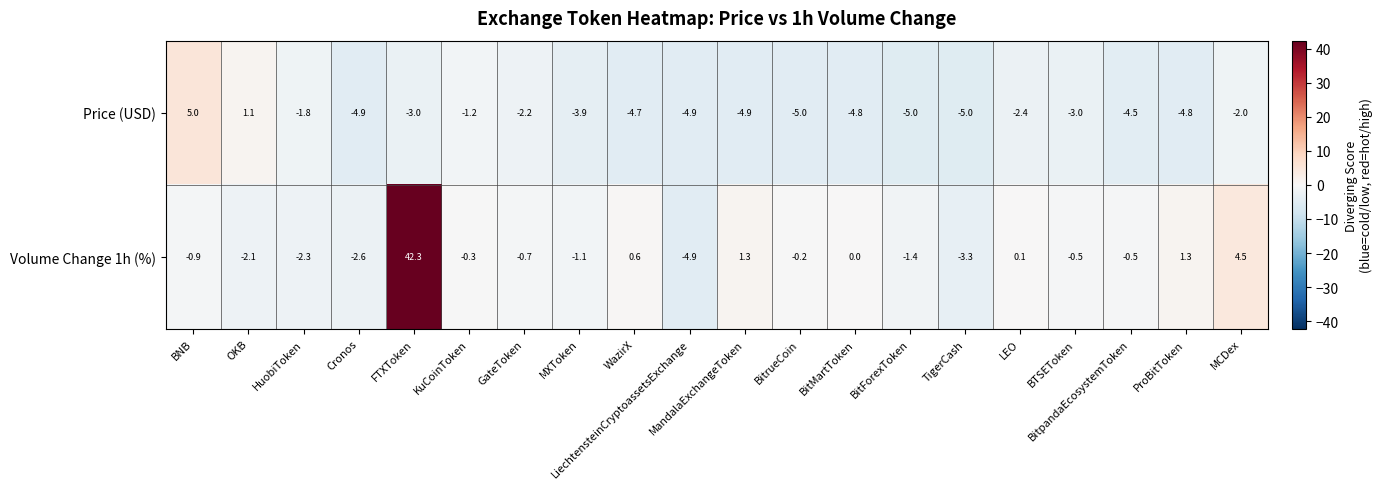

Which category has the highest value in the Volume Change 1h (%) series?

FTXToken